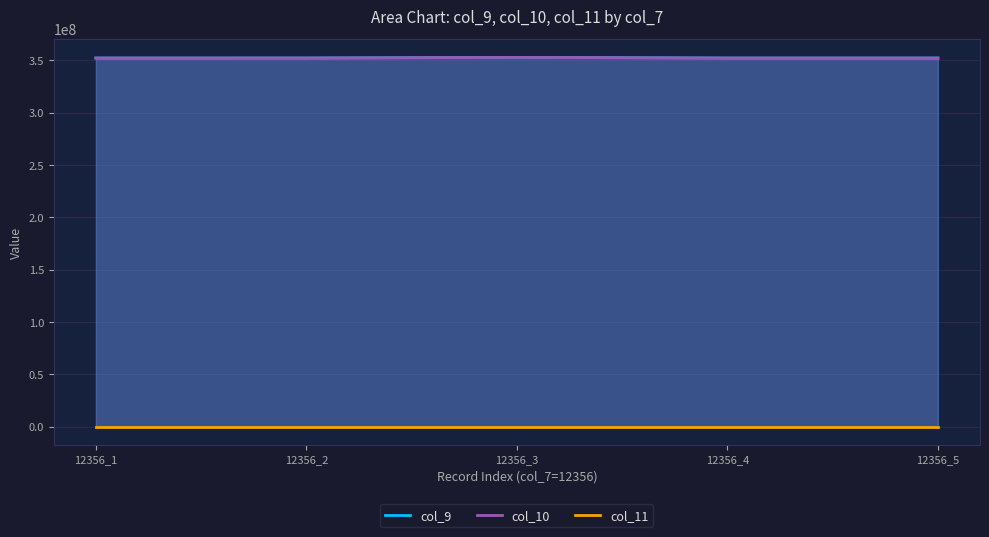

Rank the series at 12356_2 from highest to lowest value.

col_9, col_10, col_11